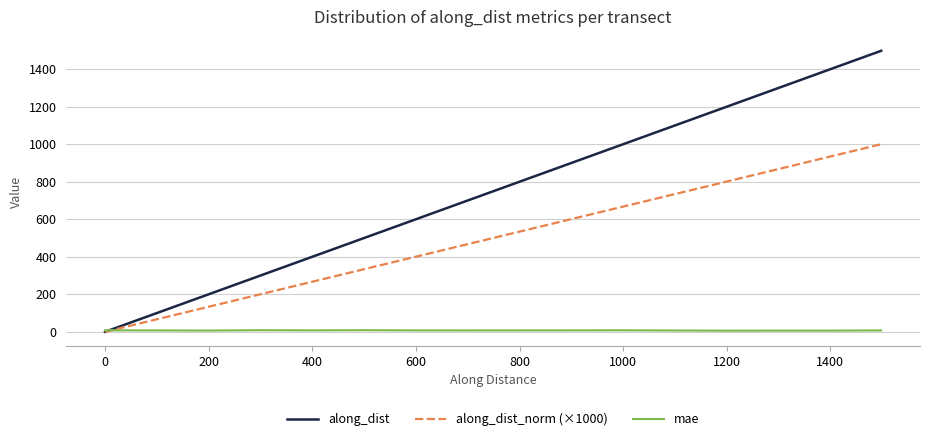

What is the greatest value displayed?

1498.2